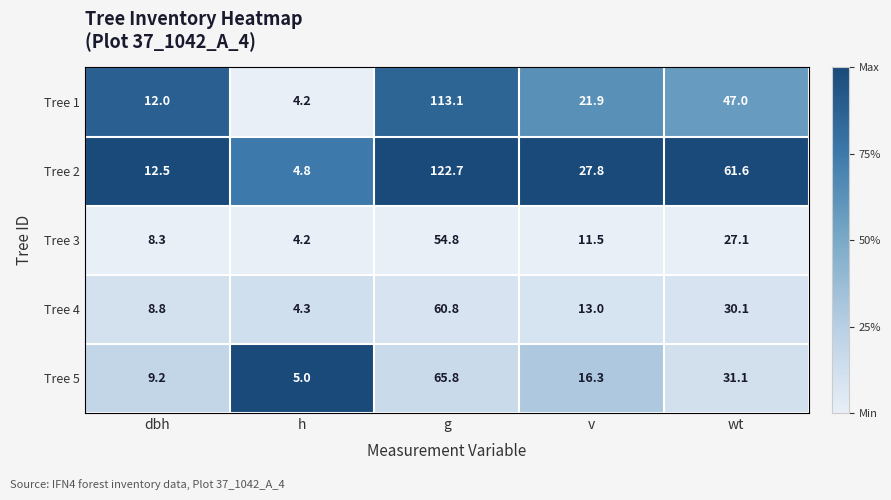

At which category does the chart reach its peak across all series?

g